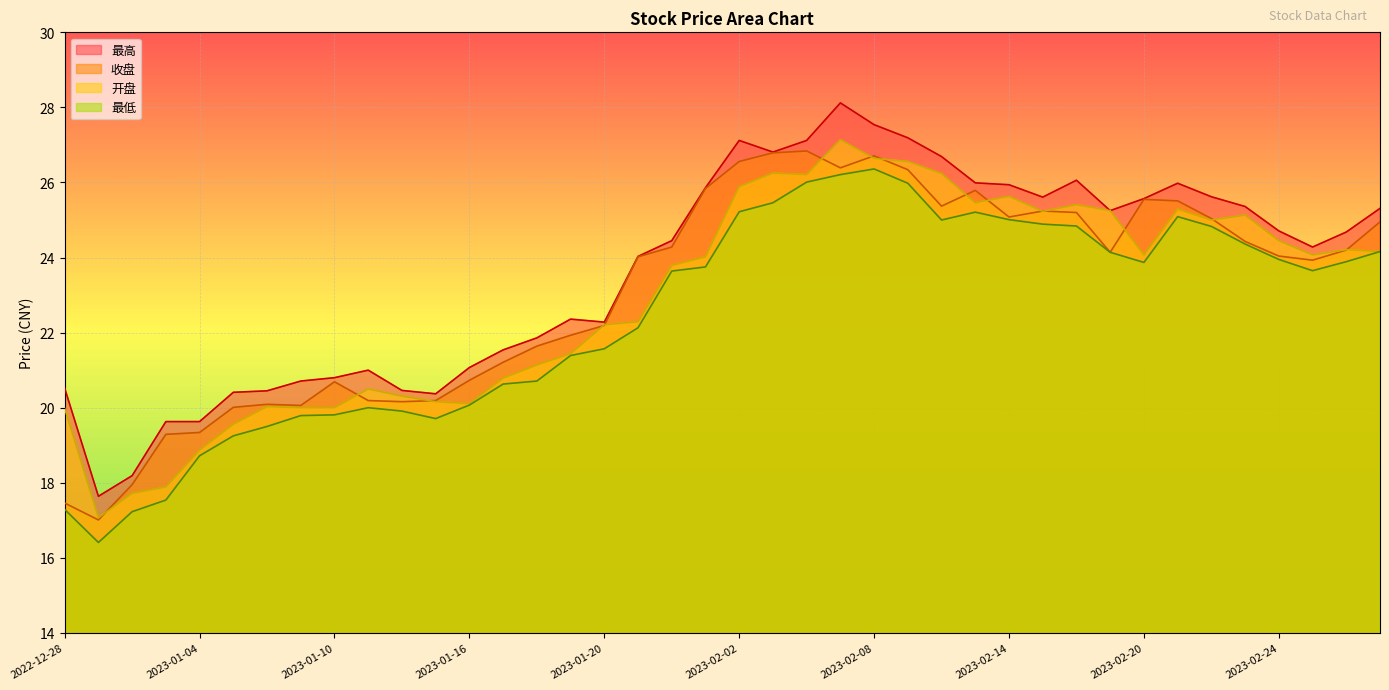

True or false: 收盘 has a value of 25.2 at 2023-02-16.

True